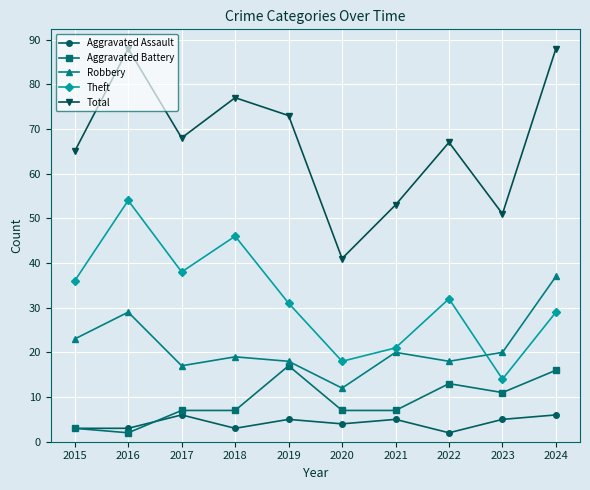

What is the value of the Theft point at the 4th from the left?

46